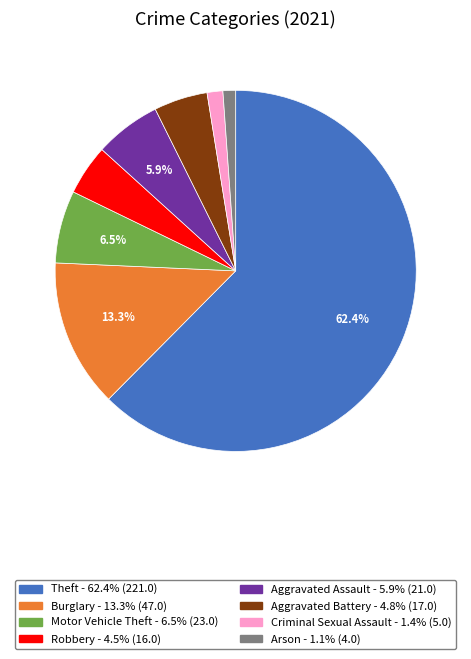

Does any single category account for the majority?

Yes